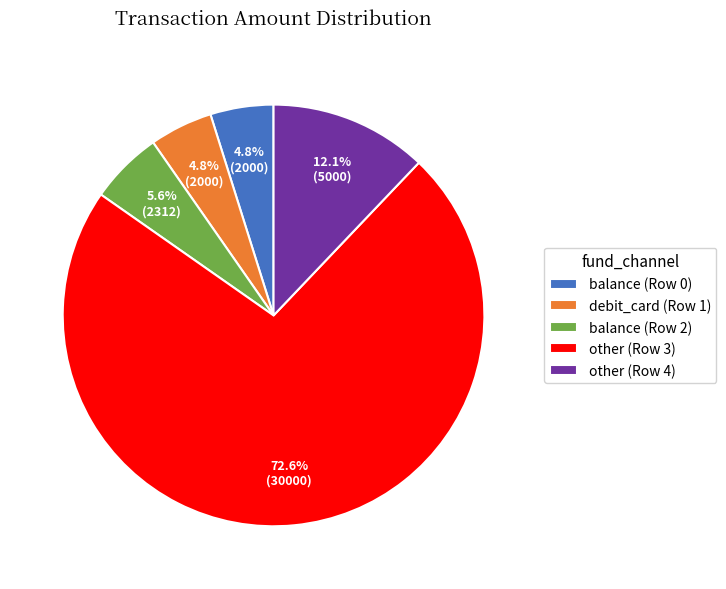

How many segments does this pie chart have?

5